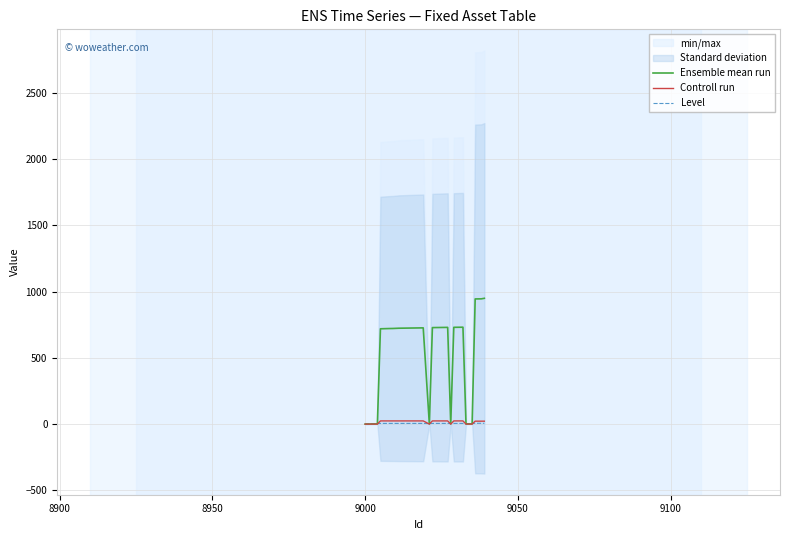

What is the maximum value for Ensemble mean run?

949.3